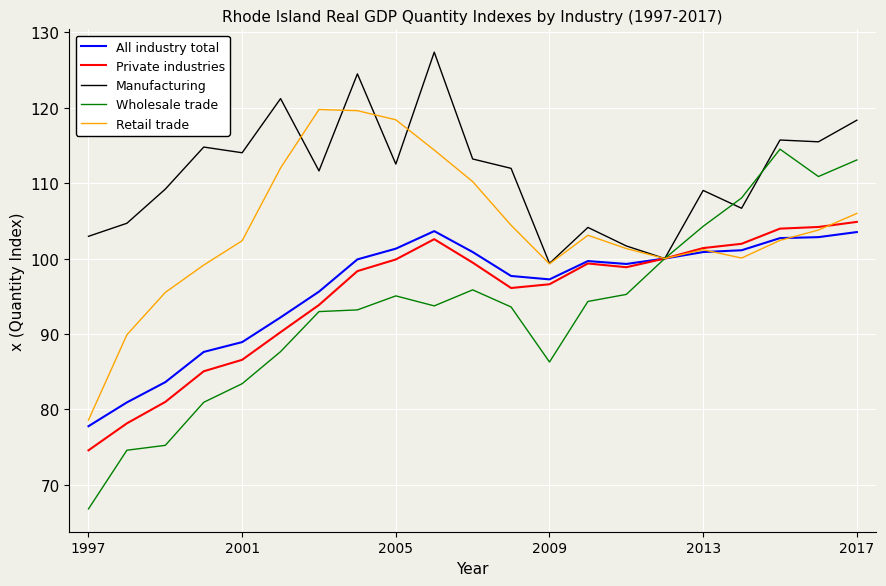

What is the highest value of the All industry total series?

103.6